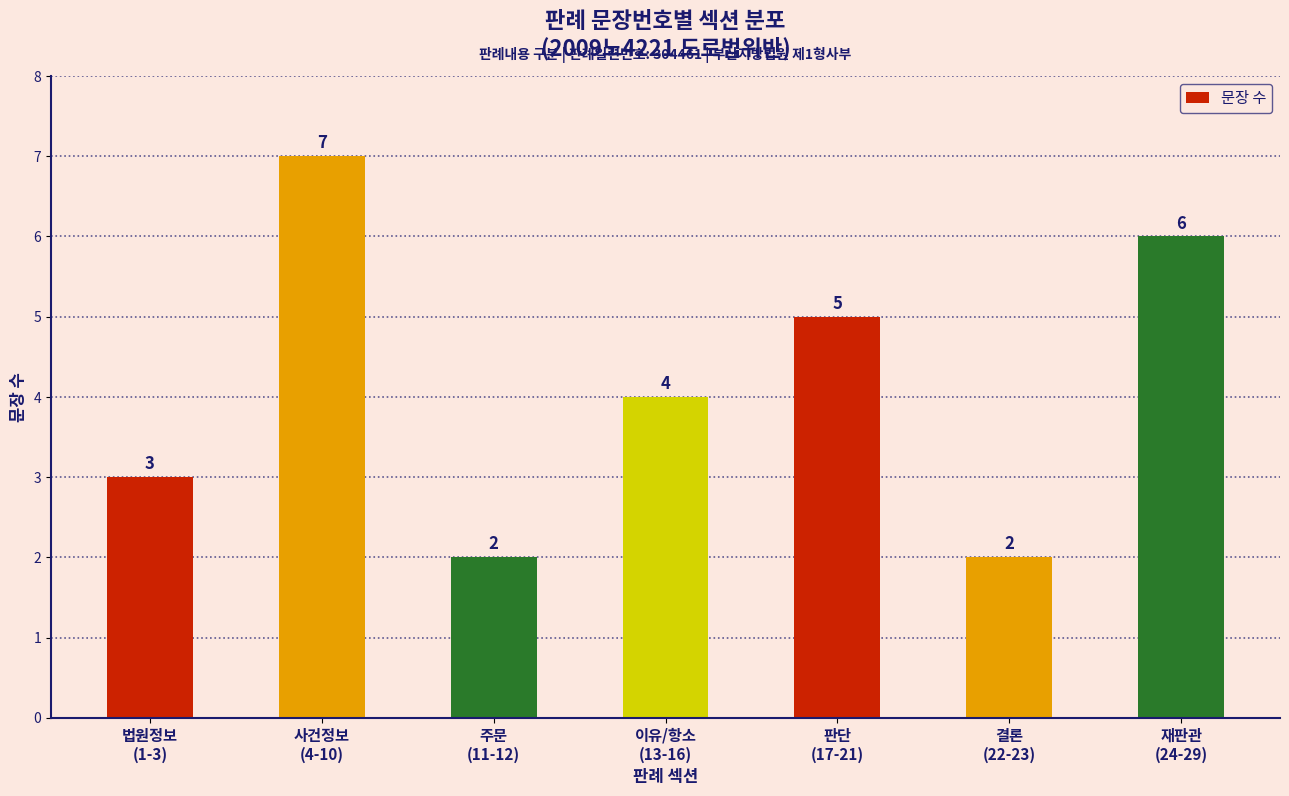

Count the values in the range 2 to 6.

6